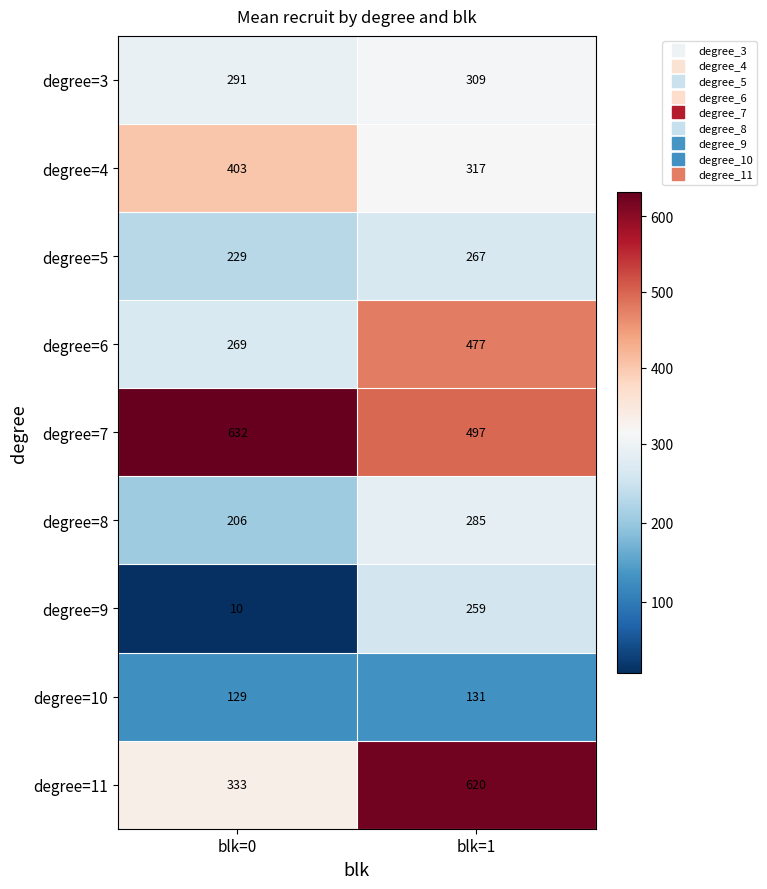

The value of degree=10 at blk=0 is 129. True or false?

True